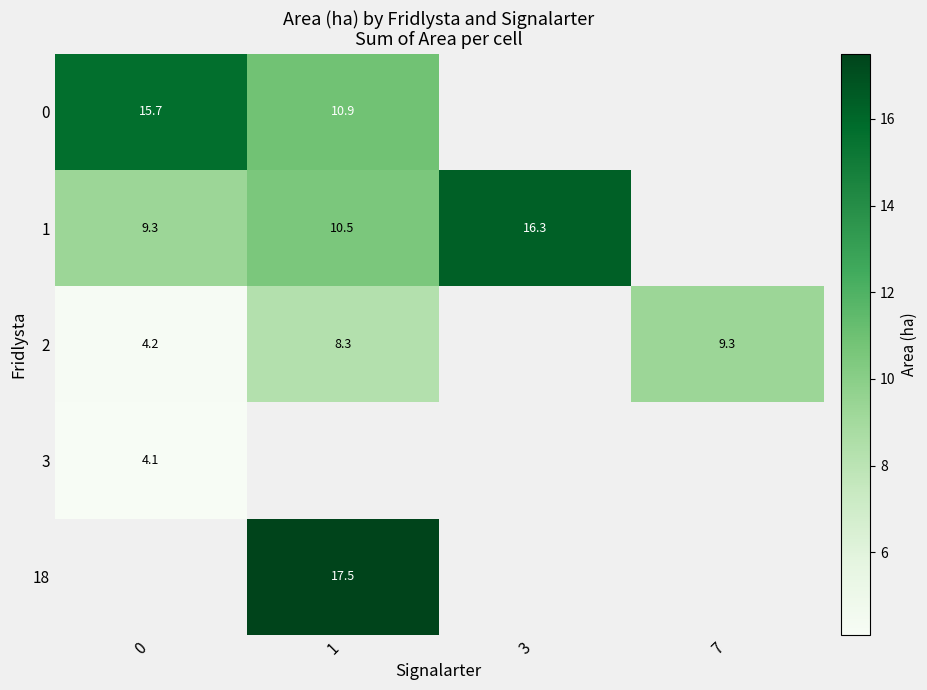

What is the difference between the 1 values at 3 and 1?

5.8